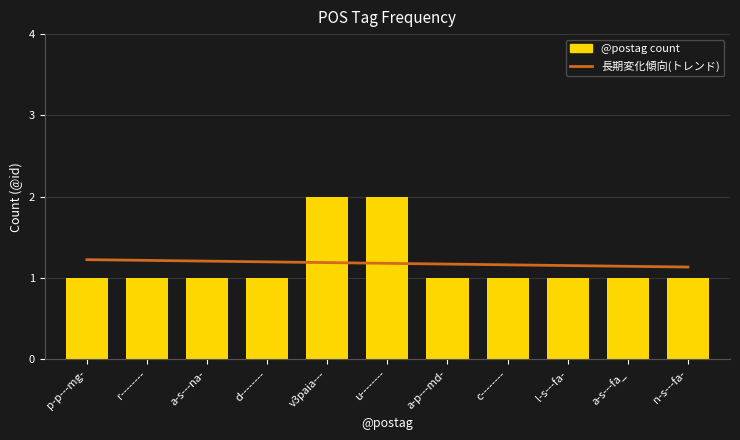

Reading right to left, list all the values displayed in this chart.

長期変化傾向(トレンド): 1.1	1.1	1.2	1.2	1.2	1.2	1.2	1.2	1.2	1.2	1.2
@postag count: 1.0	1.0	1.0	1.0	1.0	2.0	2.0	1.0	1.0	1.0	1.0